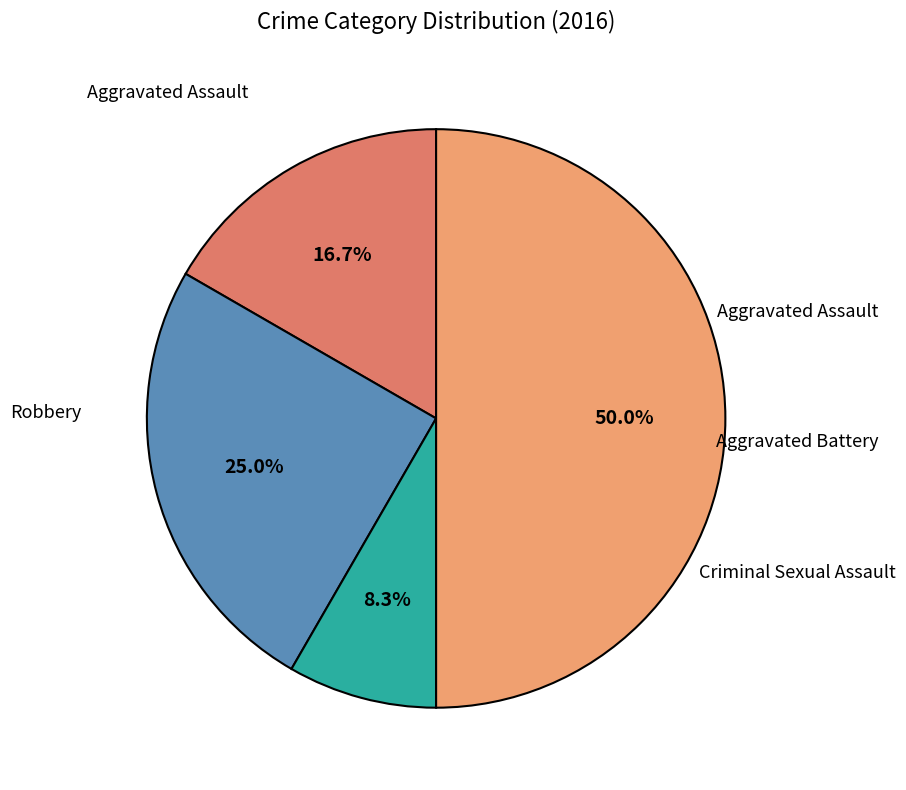

How many segments does this pie chart have?

4